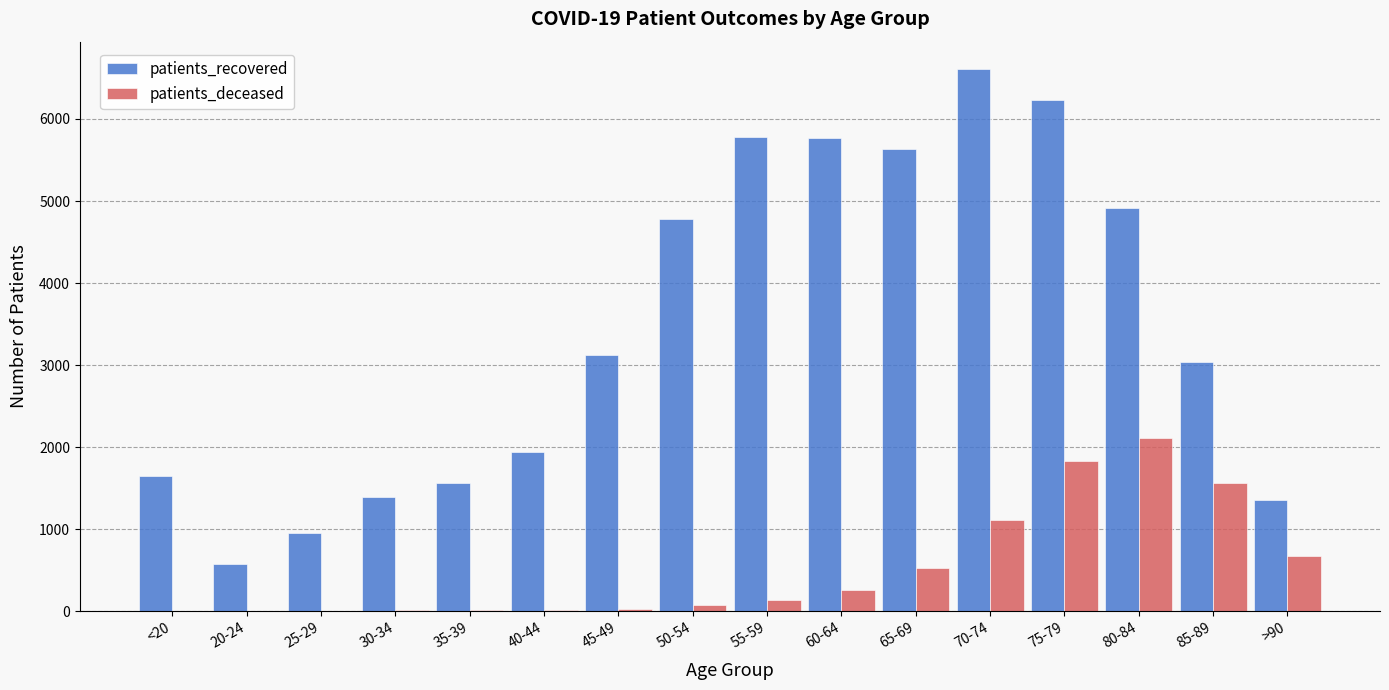

Between 20-24 and 70-74, which series saw the biggest shift?

patients_recovered